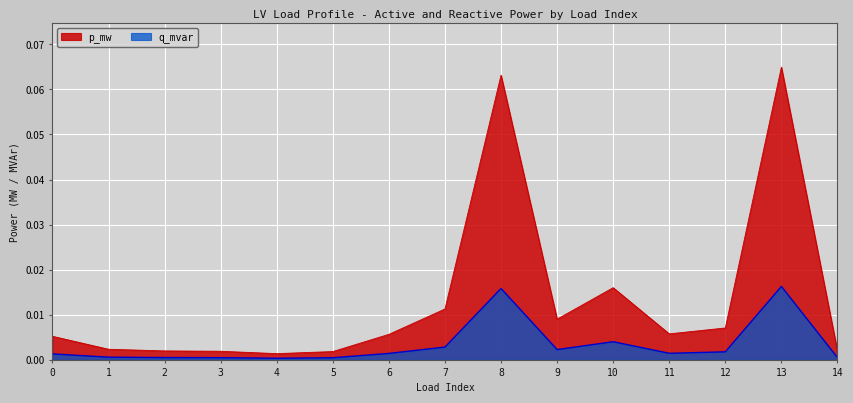

What are all the series names shown in the legend?

p_mw, q_mvar